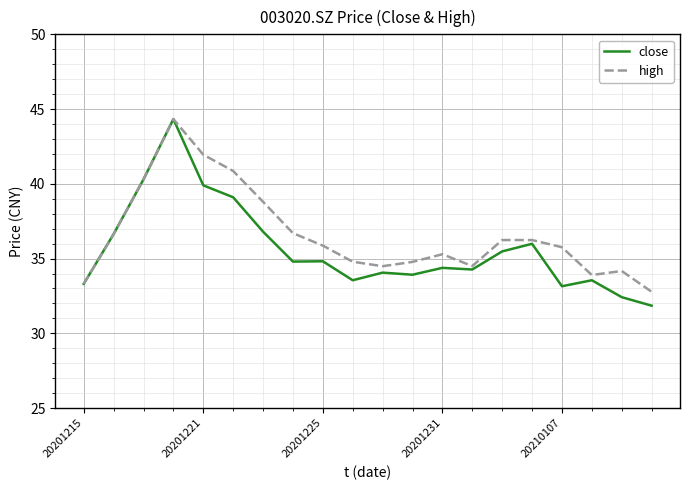

What is the lowest value of the close series?

31.9